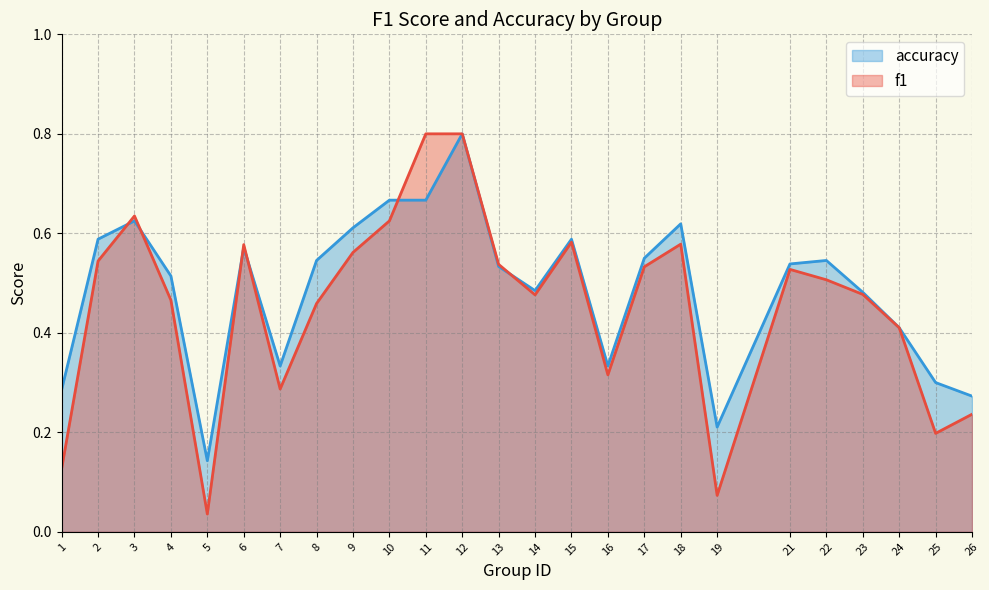

What is the average value of the f1 series?

0.5